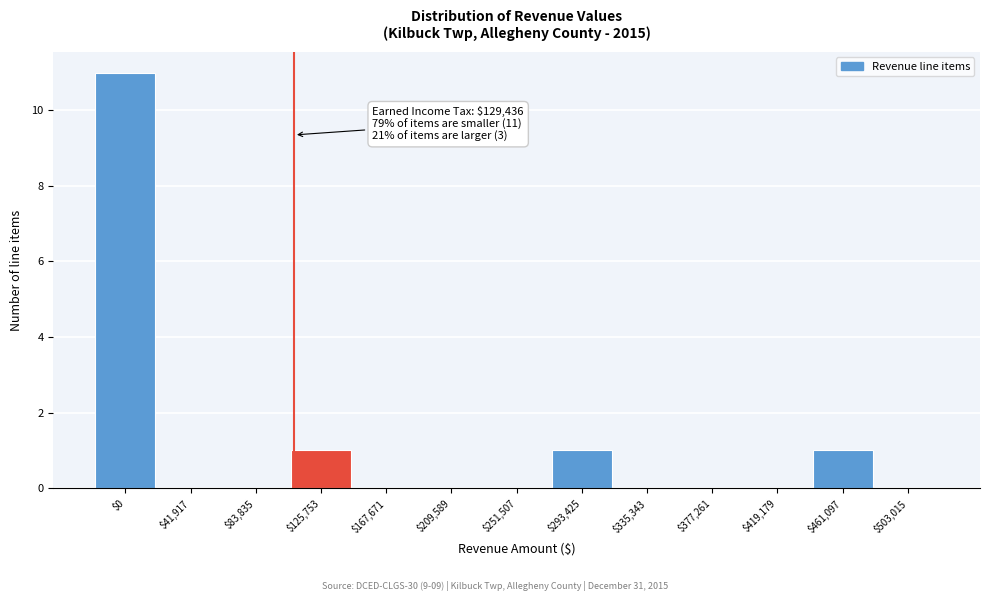

Which category has the highest value across all series?

$0